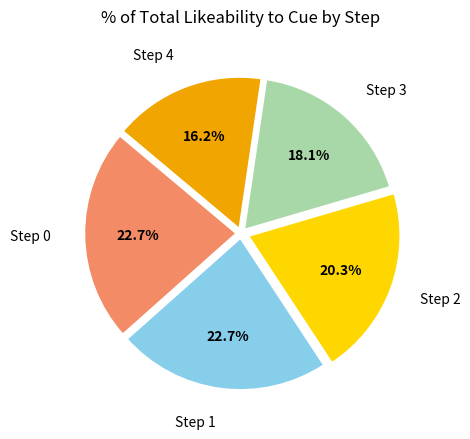

Is there any slice that represents more than half of the pie?

No